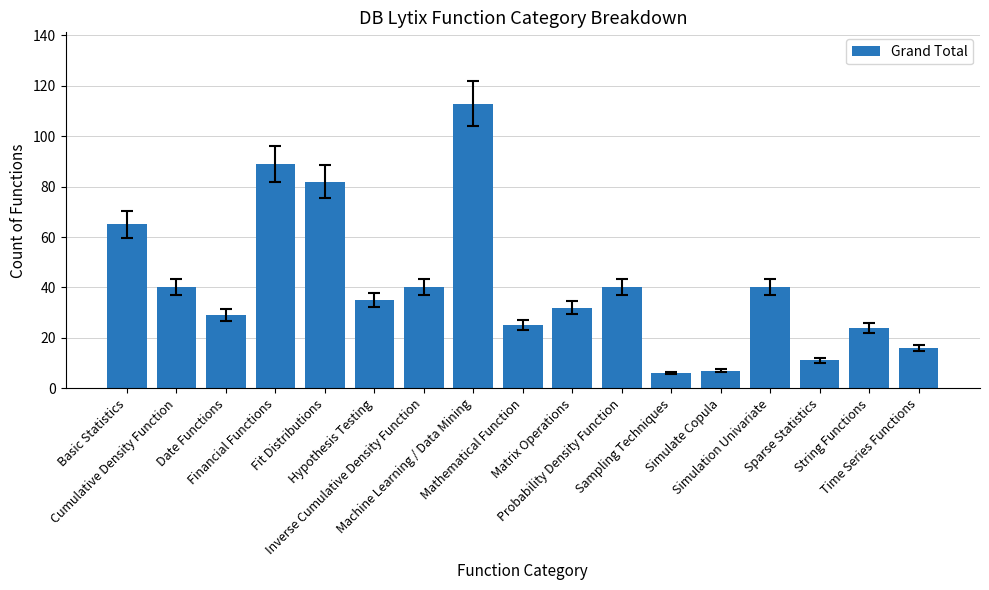

What is the sum of all values?

694